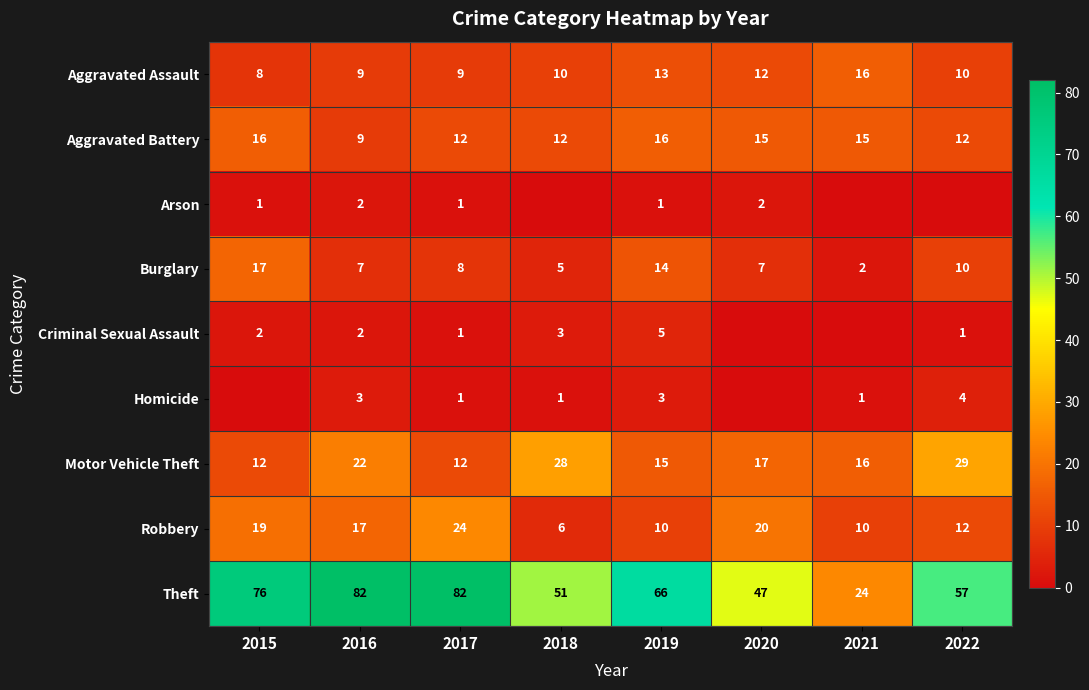

The Theft series shows 86 at 2022. True or false?

False